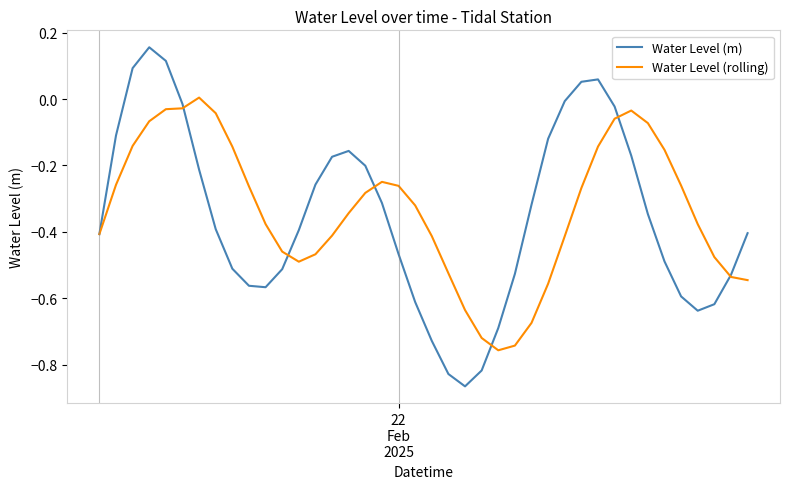

Which series has the largest range (max minus min)?

Water Level (m)